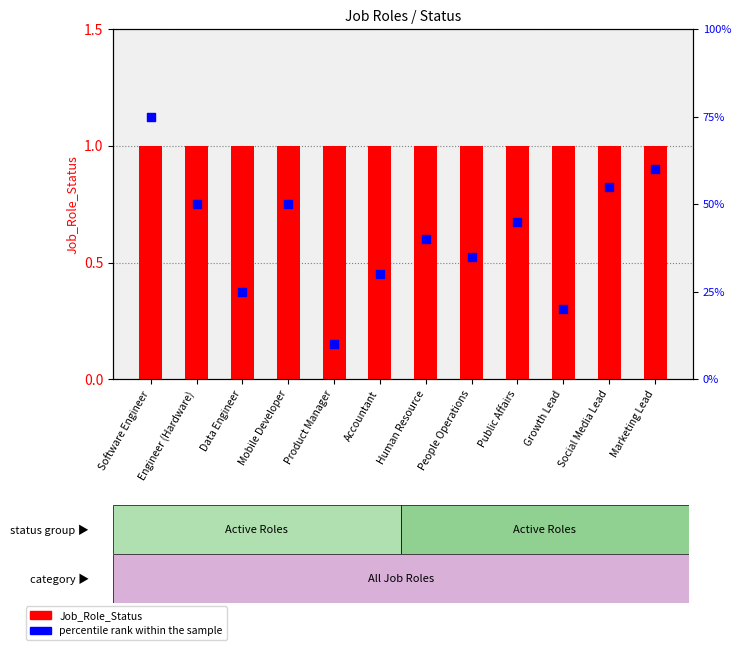

At which category is the sum across all series the highest?

Software Engineer